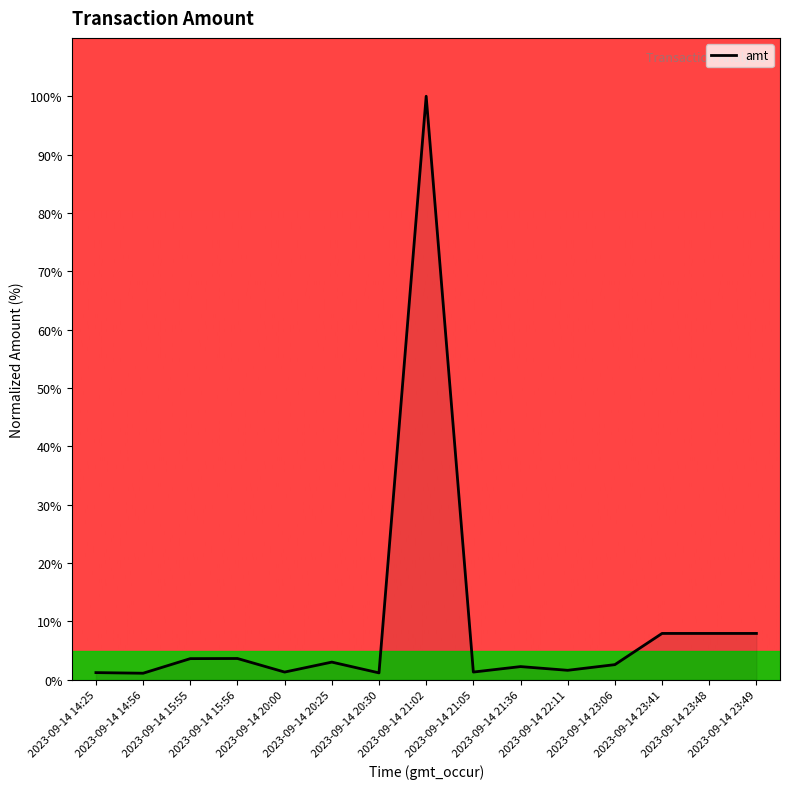

What is the difference between the maximum and minimum values?

98.9